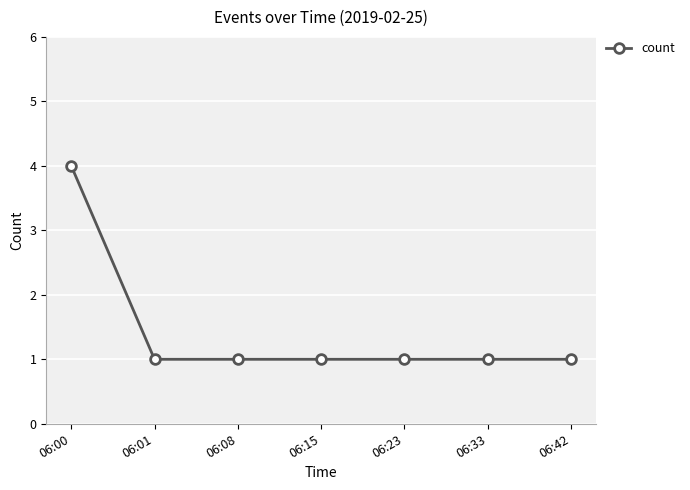

Does the chart display data point markers on the line(s)?

Yes